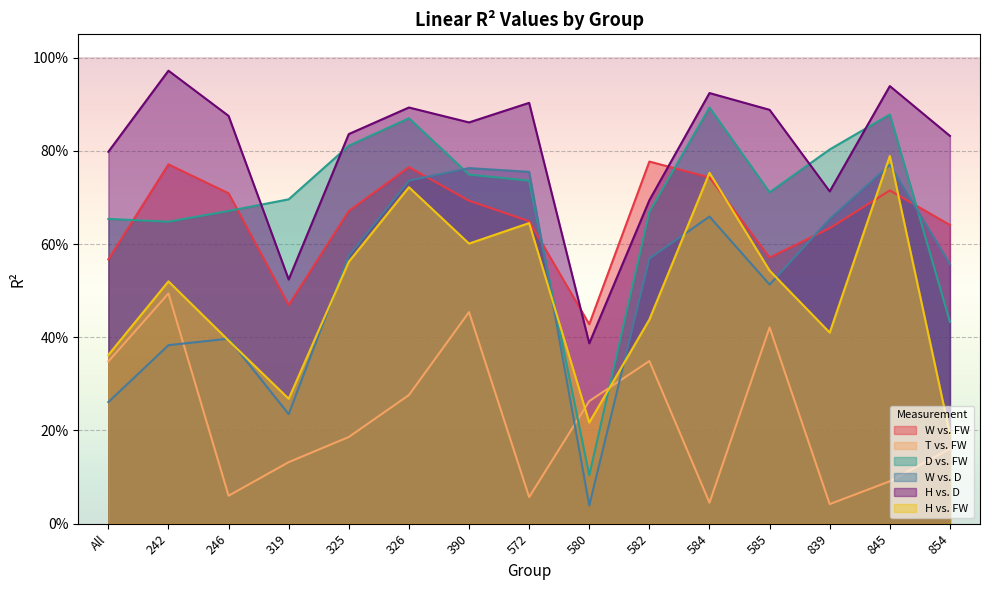

Where do W vs. D and T vs. FW first cross each other?

242 and 246